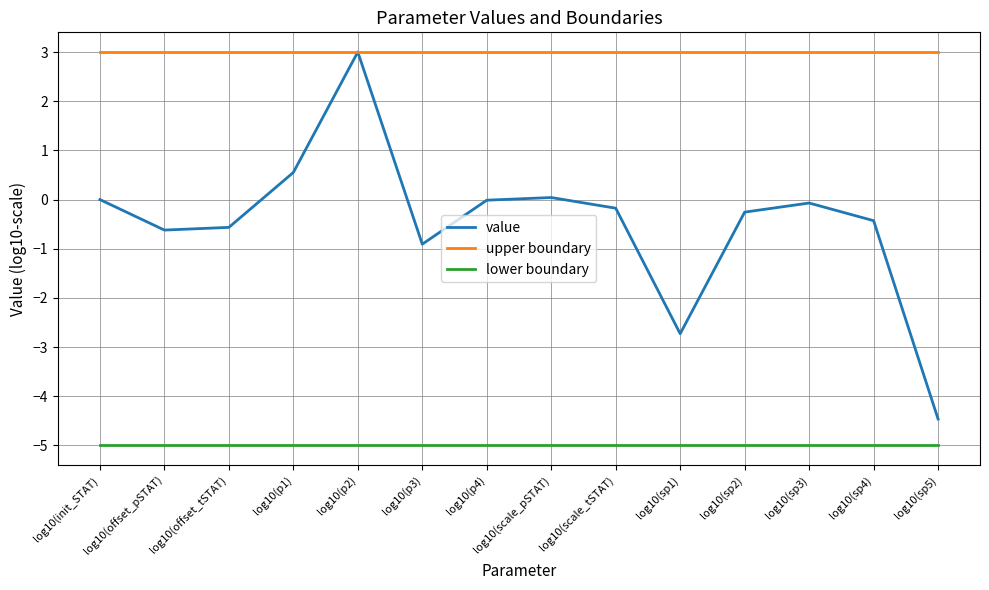

What is the greatest value displayed?

3.0